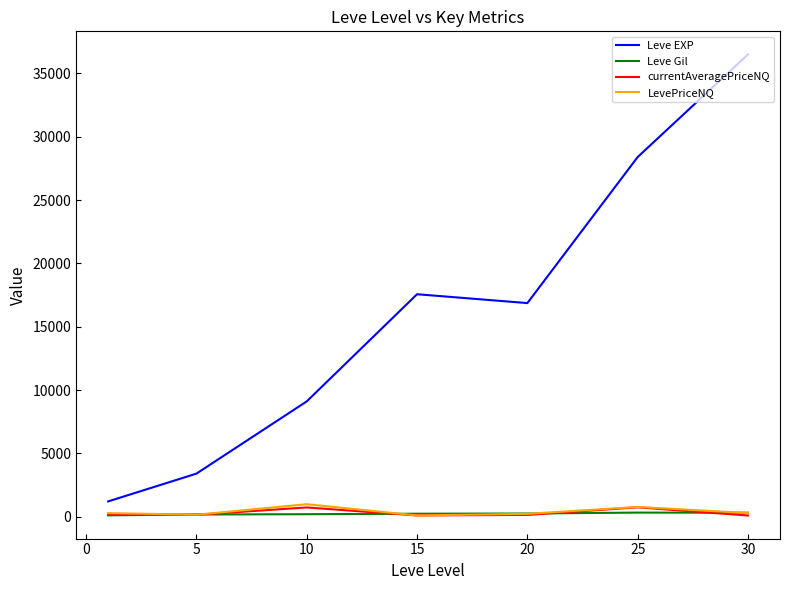

Does the chart have visible grid lines?

No